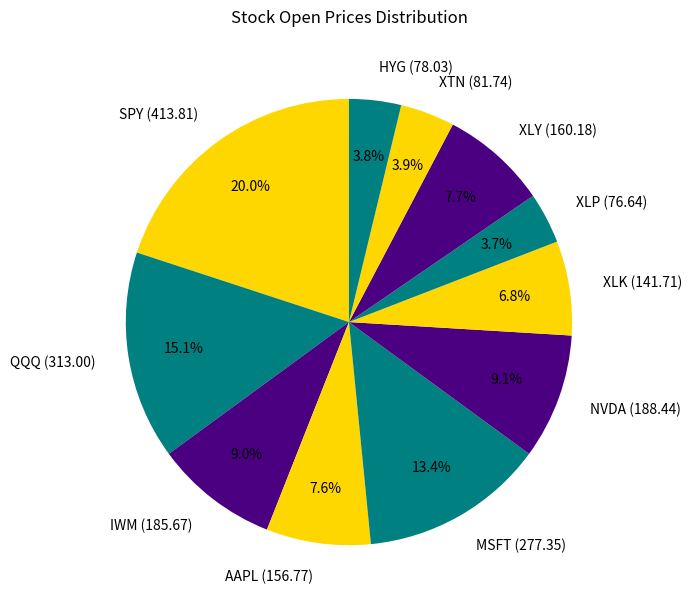

Is there any slice that represents more than half of the pie?

No